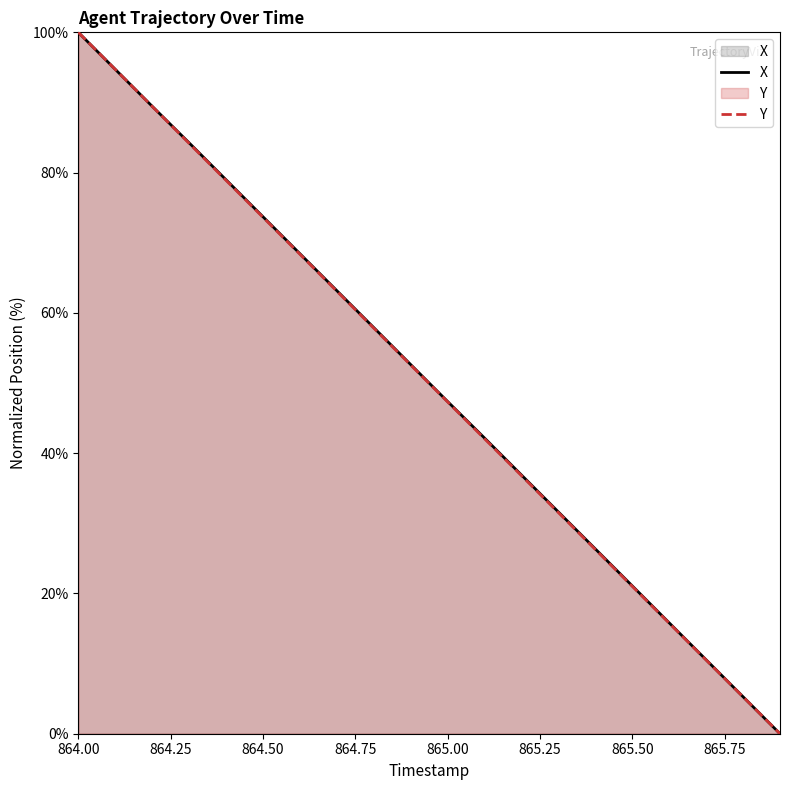

True or false: Y has more than 2 points higher than both neighbors.

False